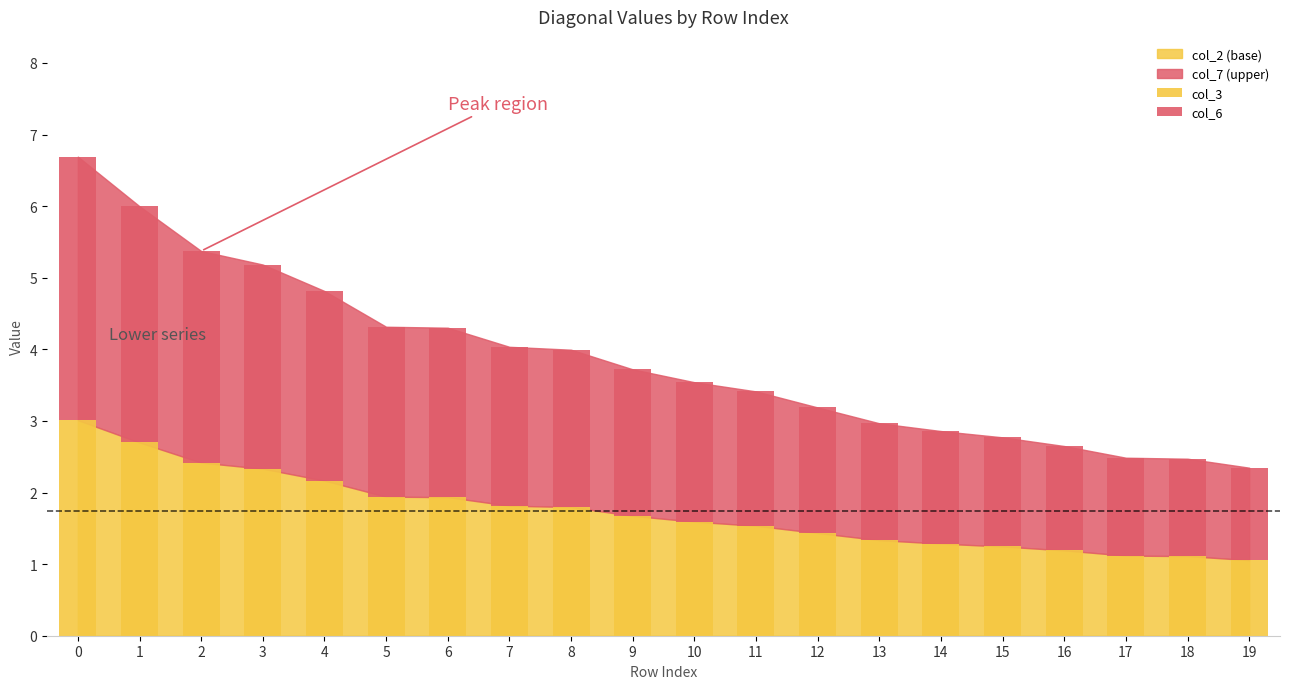

What is the total value across all series at 9?

3.7